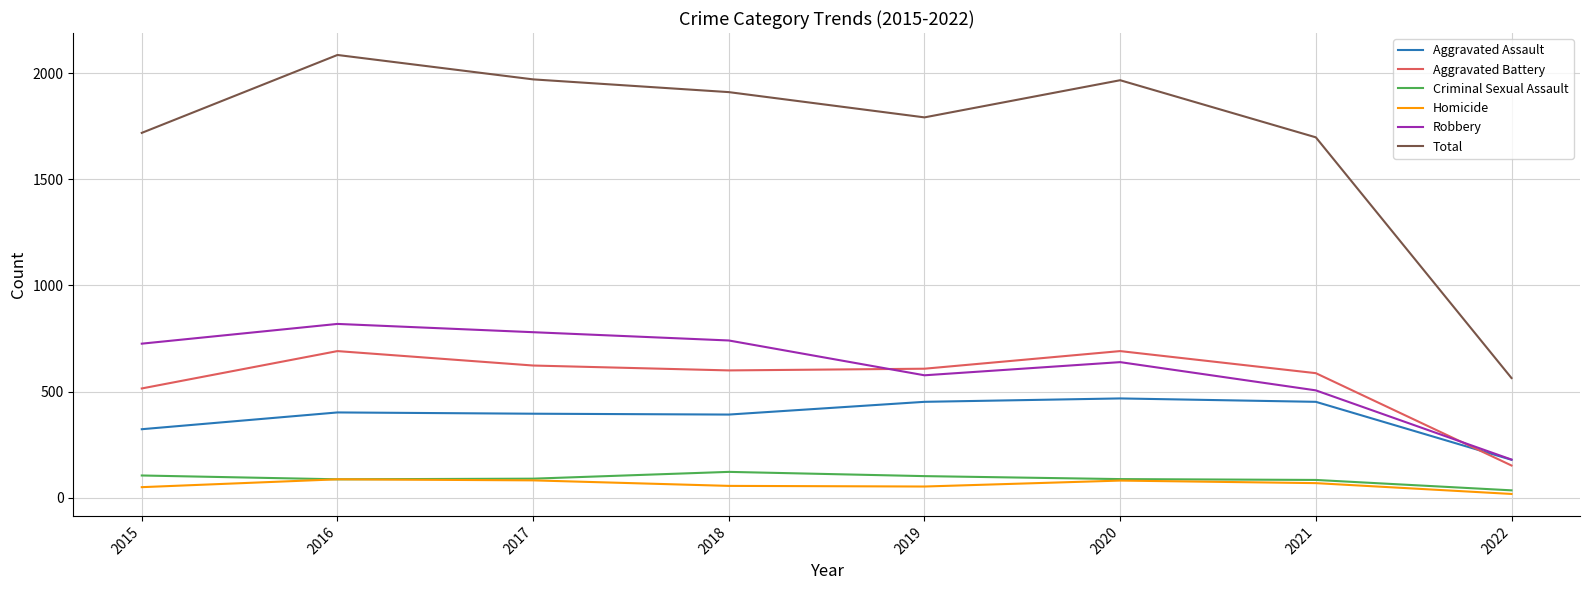

At which label is Total closest to 1325?

2021